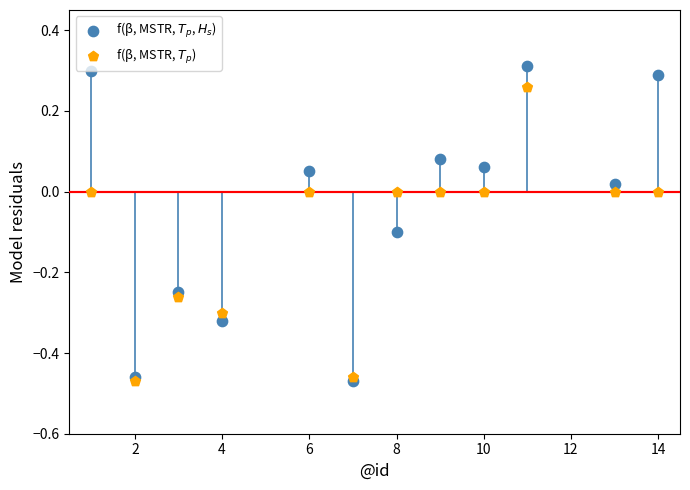

What are all the series names shown in the legend?

f(β, MSTR, $T_p$, $H_s$), f(β, MSTR, $T_p$)